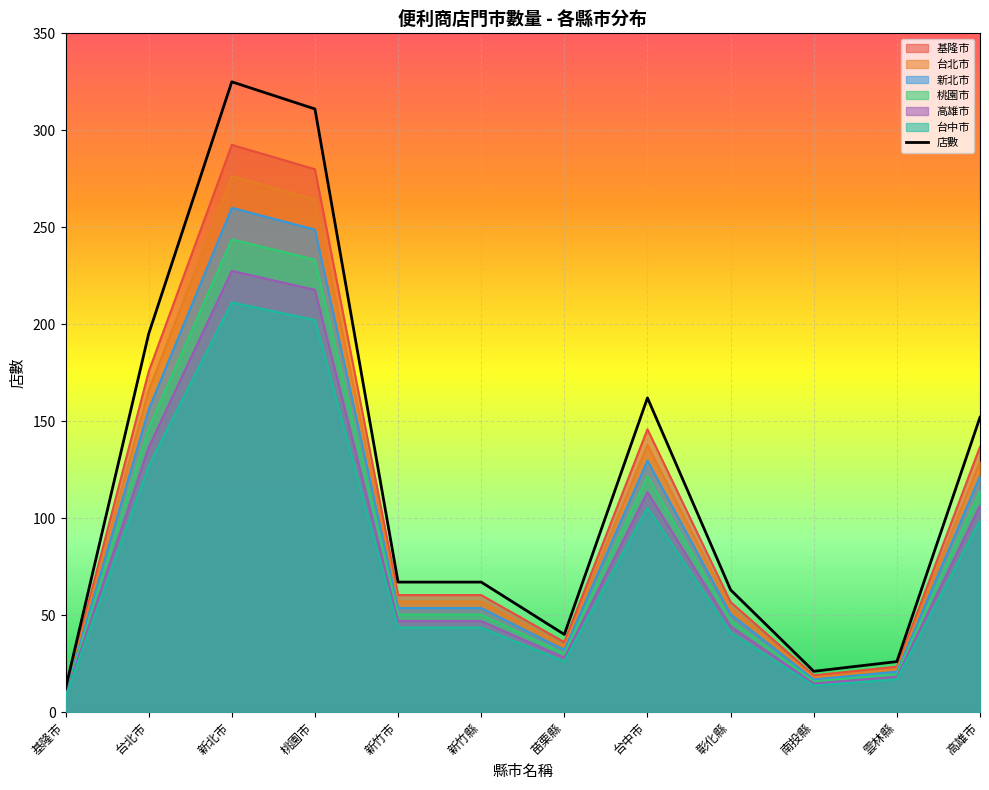

Rank the categories by value from highest to lowest.

新北市, 桃園市, 台北市, 台中市, 高雄市, 新竹市, 新竹縣, 彰化縣, 苗栗縣, 雲林縣, 南投縣, 基隆市